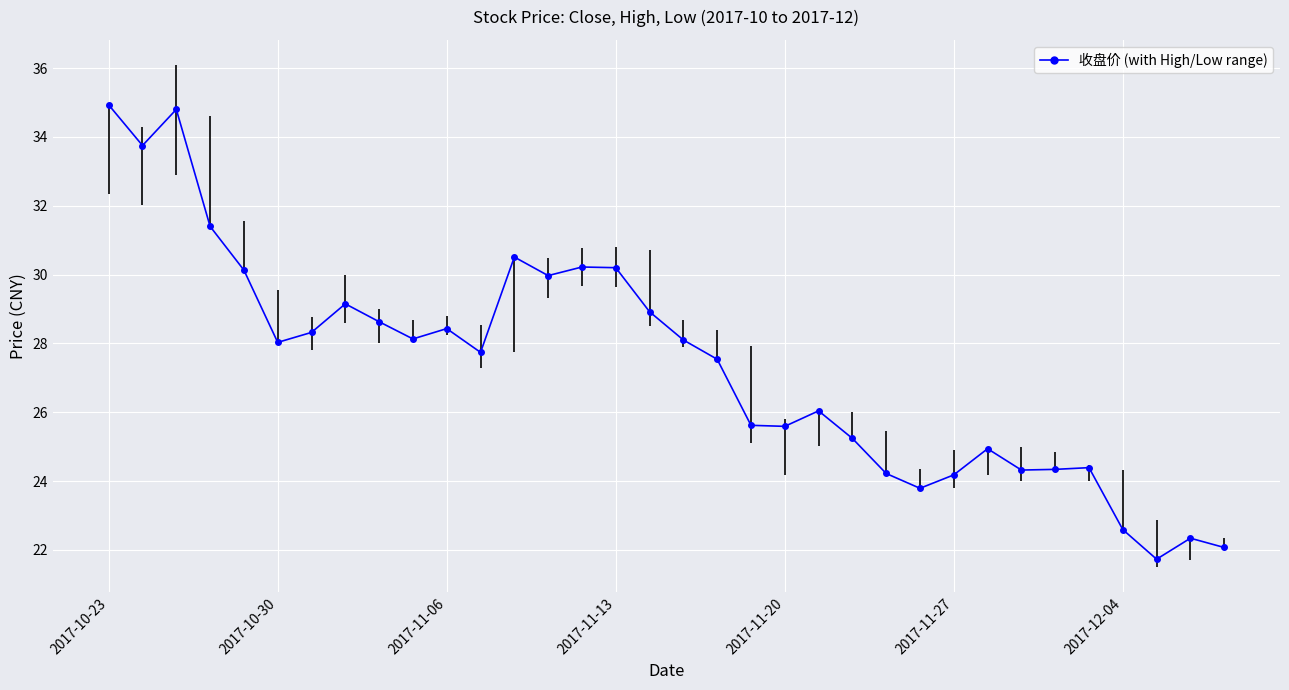

What is the smallest value displayed?

21.7